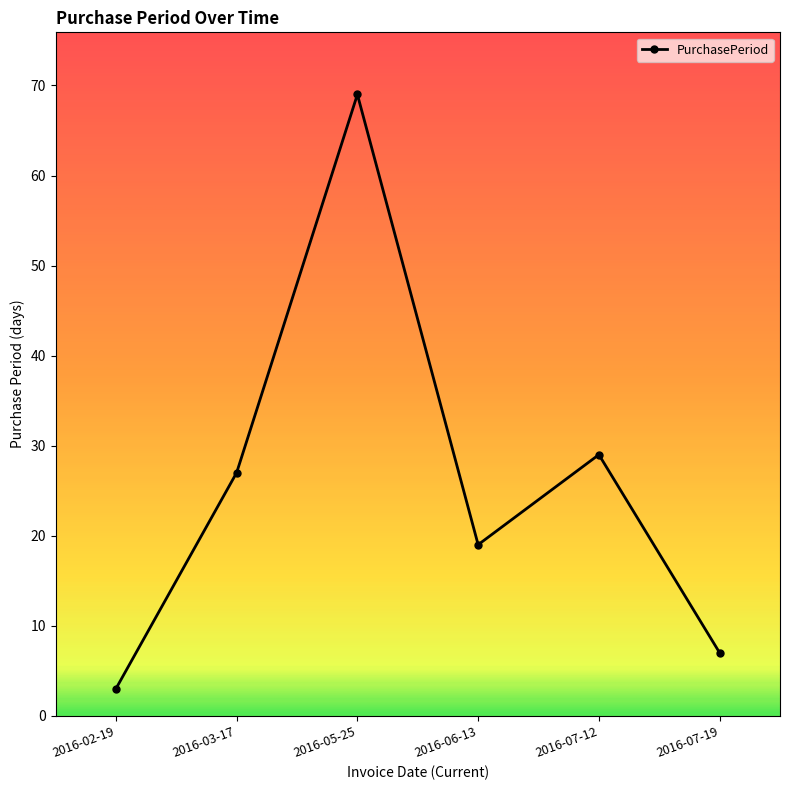

What is the greatest value displayed?

69